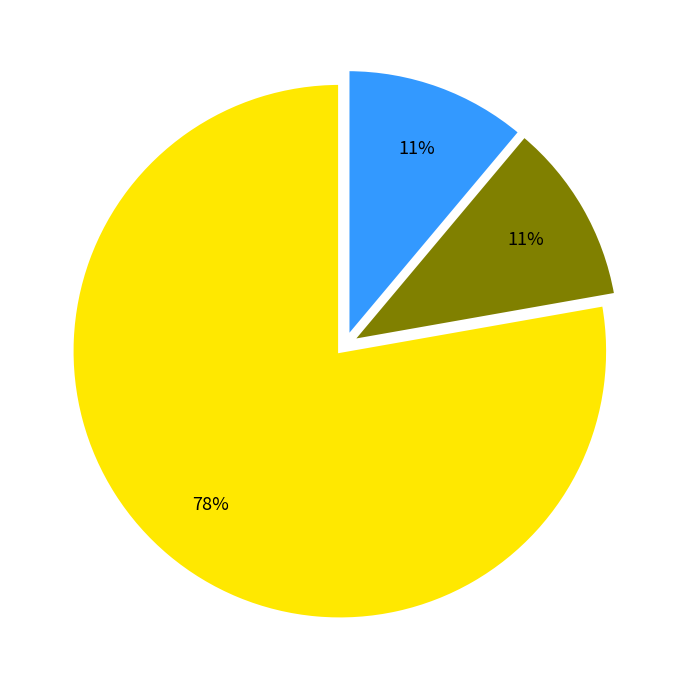

Is there a majority slice in this chart?

Yes